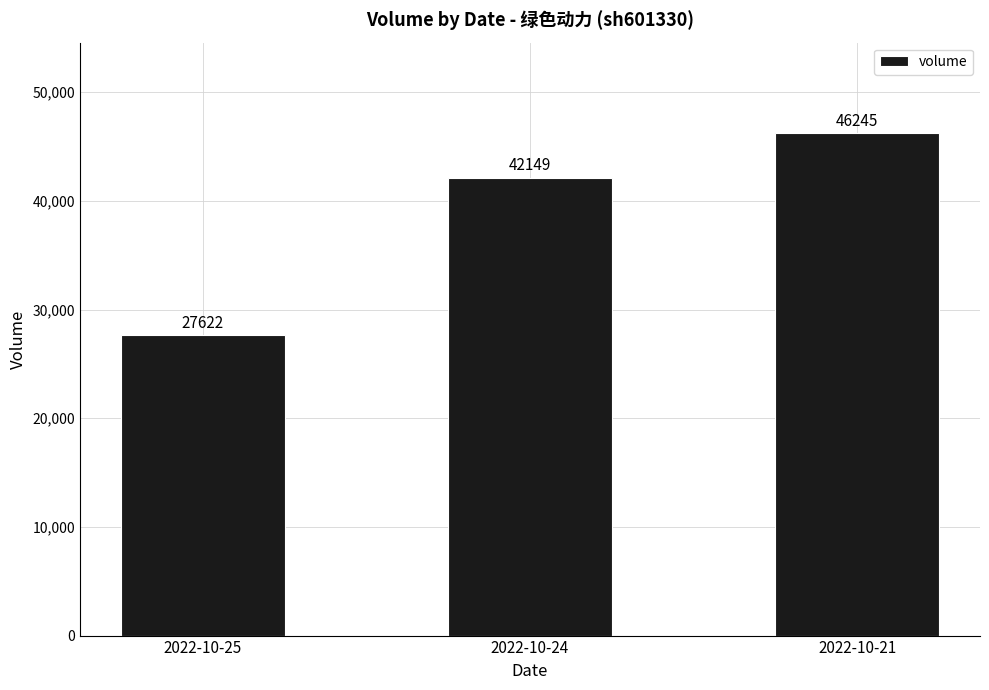

At which category does the chart reach its minimum across all series?

2022-10-25